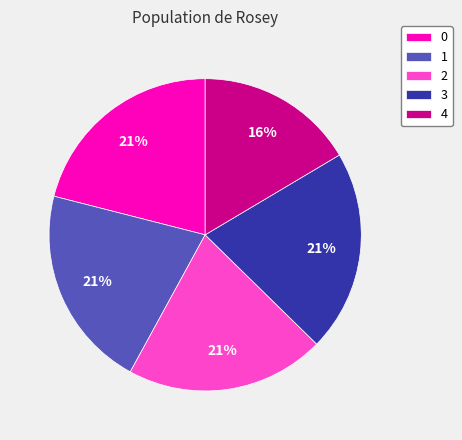

Is 2 the majority of the pie?

No